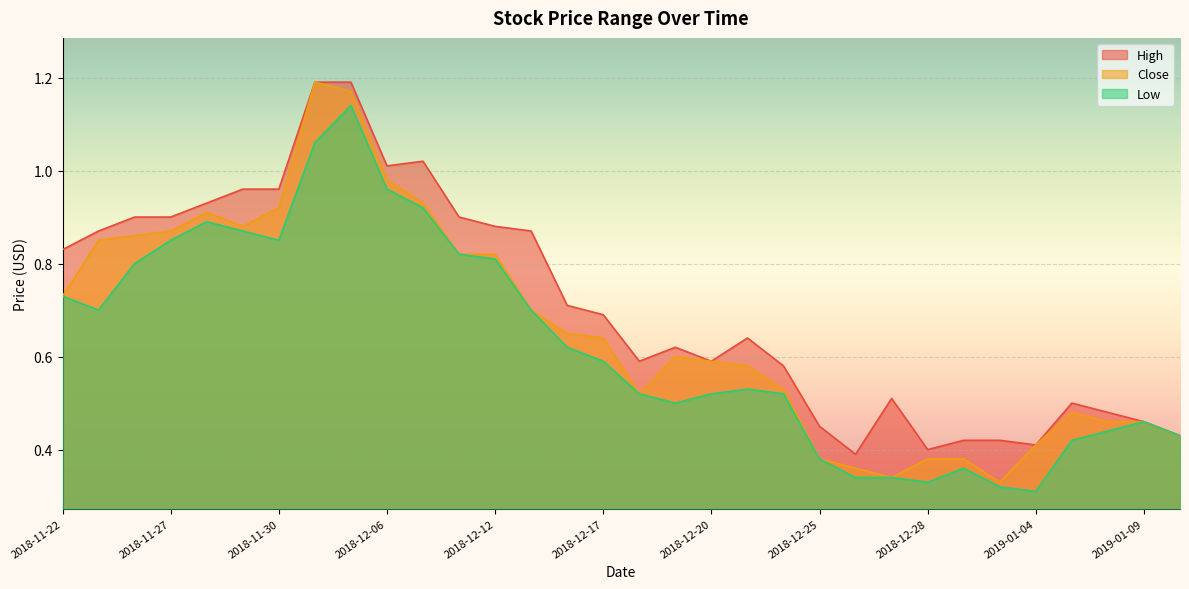

At which category is the sum across all series the highest?

2018-12-04